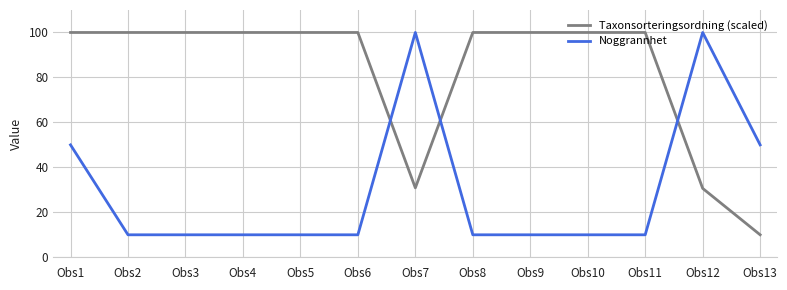

Rank the series at Obs4 from highest to lowest value.

Taxonsorteringsordning (scaled), Noggrannhet